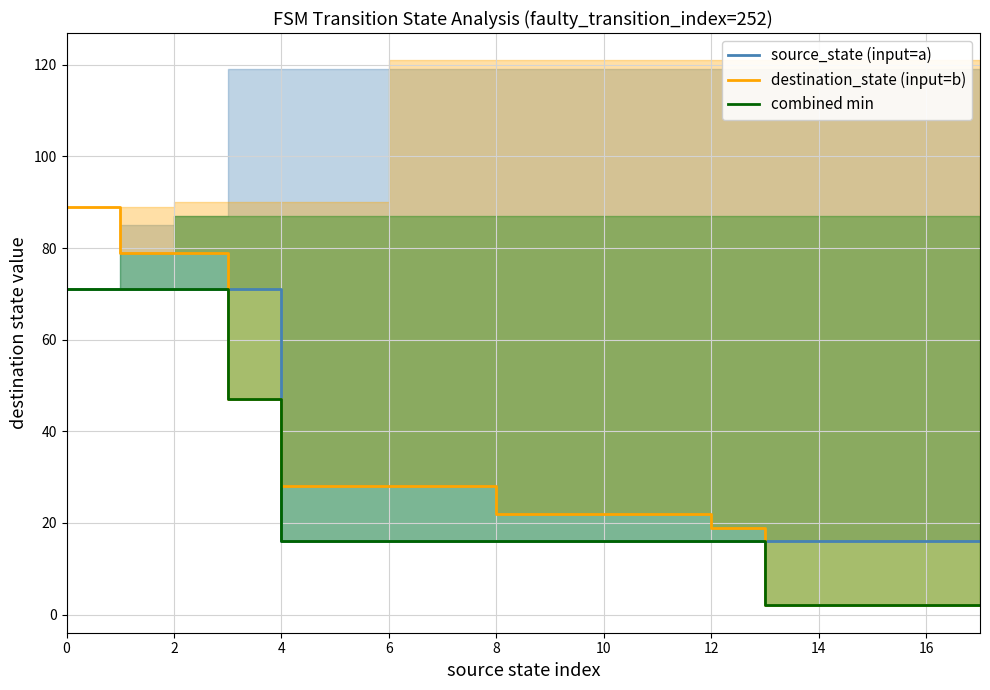

What is the difference between the maximum and second lowest values in the destination_state (input=b) series?

87